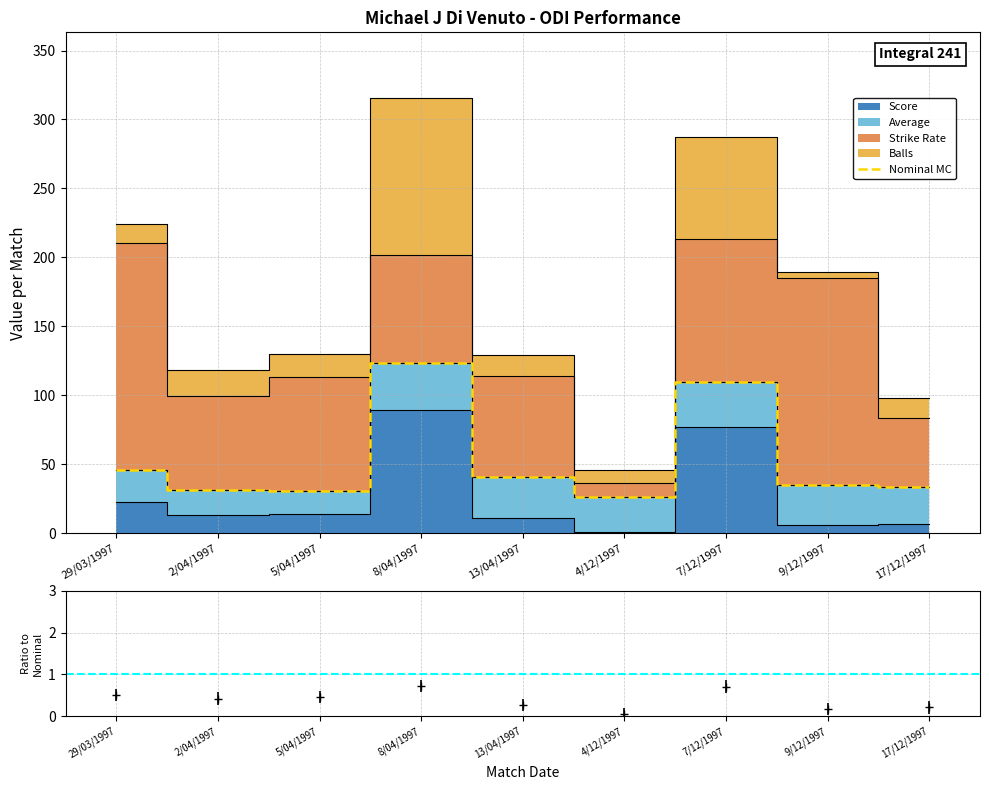

What is the value of the Score point at the 4th from the left?

89.0